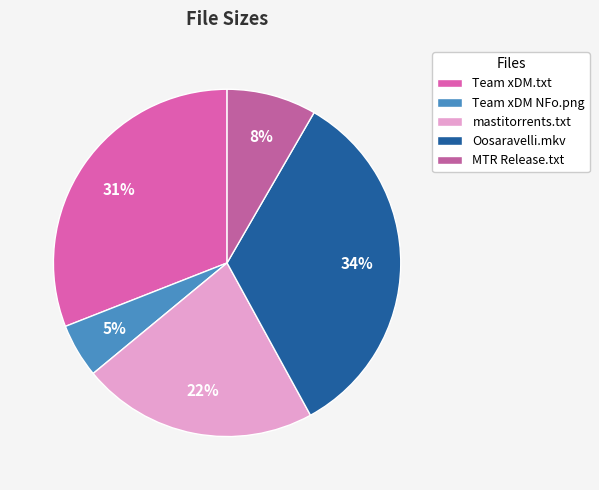

How many slices are in this pie chart?

5